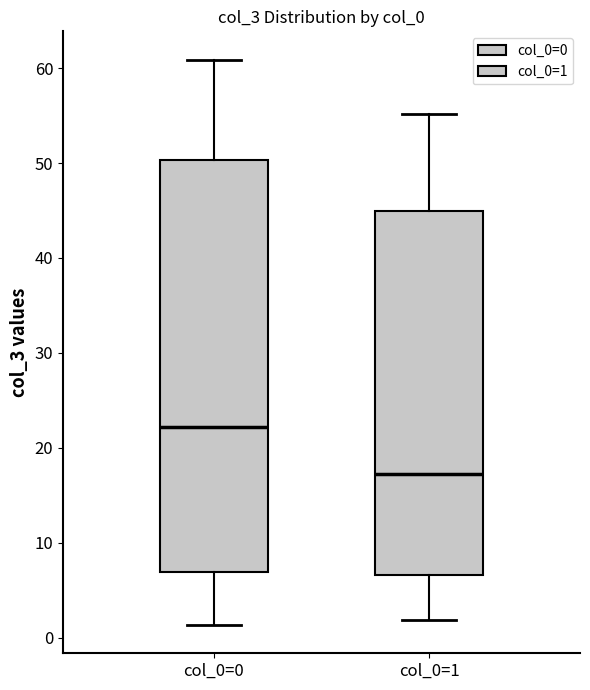

Where is the upper edge of the box for col_0=1 on the y-axis? The values are not printed on the chart, so give them approximately, as read against the axis.

45